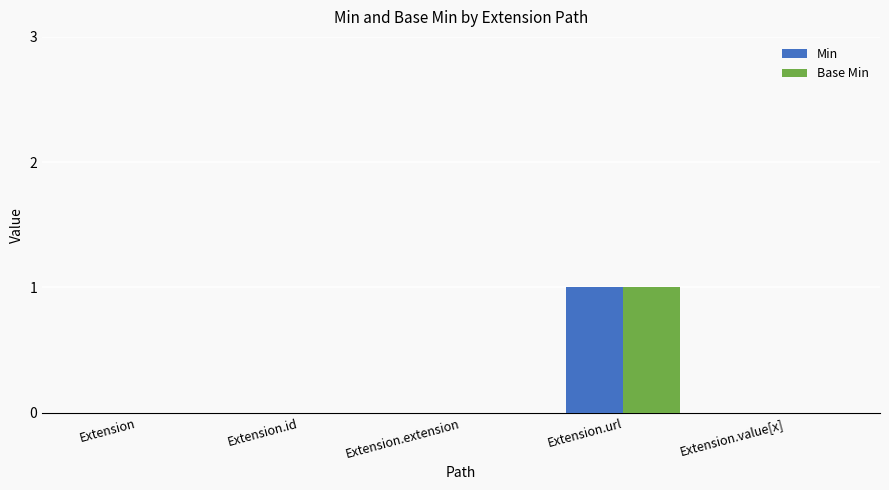

Read the Min value at Extension.url.

1